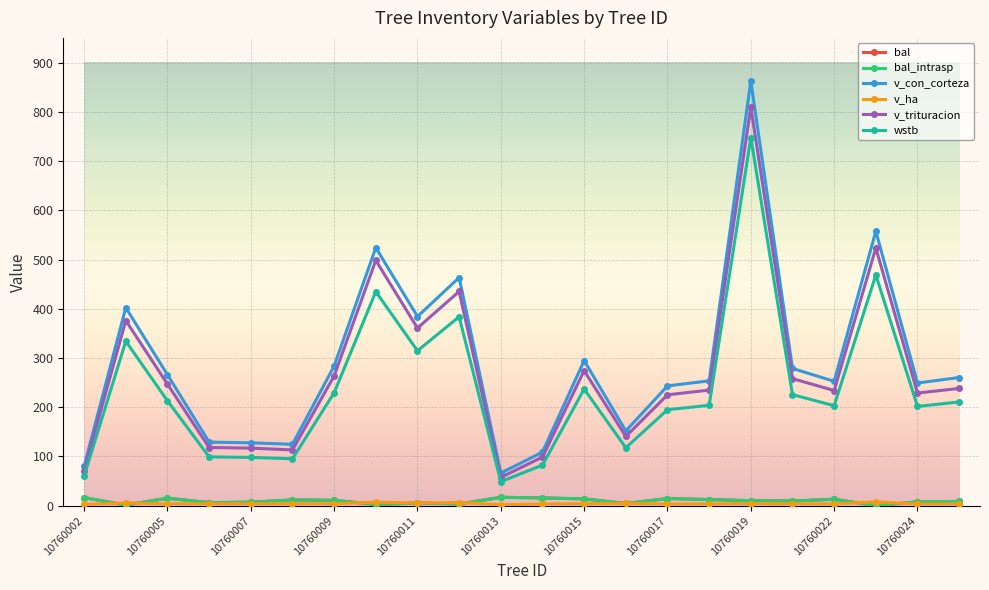

What is the average value of the v_ha series?

4.4